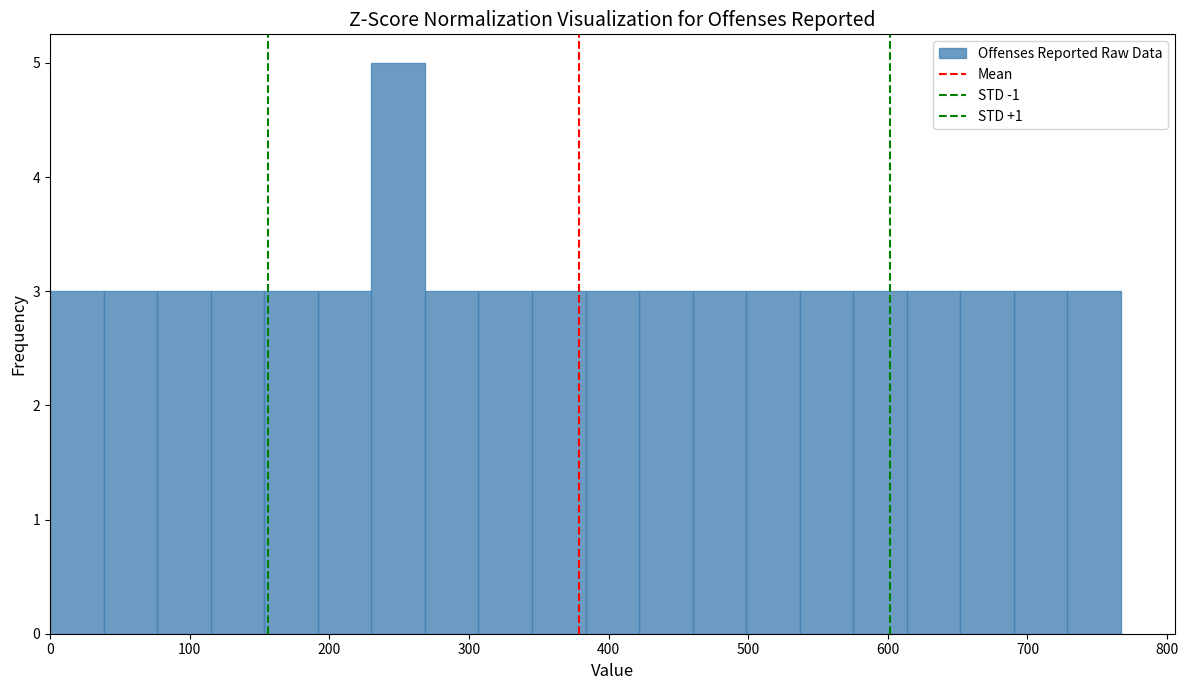

Read against the x-axis, roughly where is the centre of the tallest bar?

250